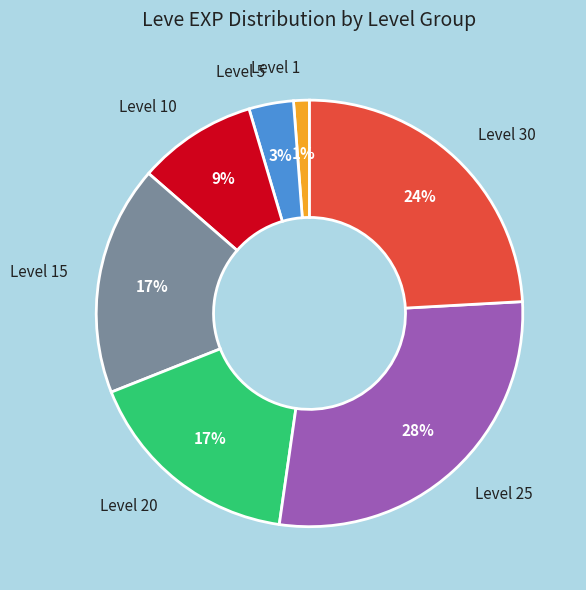

To the nearest percent, what is the difference between the Level 5 and Level 30 slice percentages?

21%